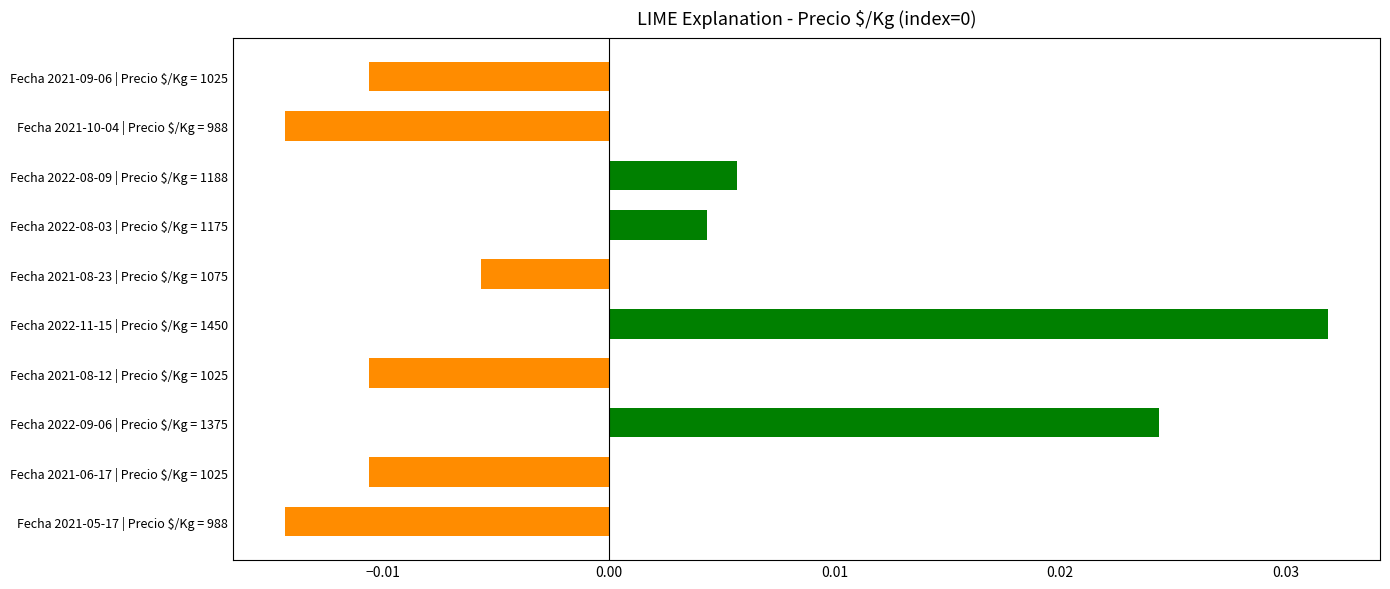

At which category does the chart reach its peak across all series?

Fecha 2022-11-15 | Precio $/Kg = 1450